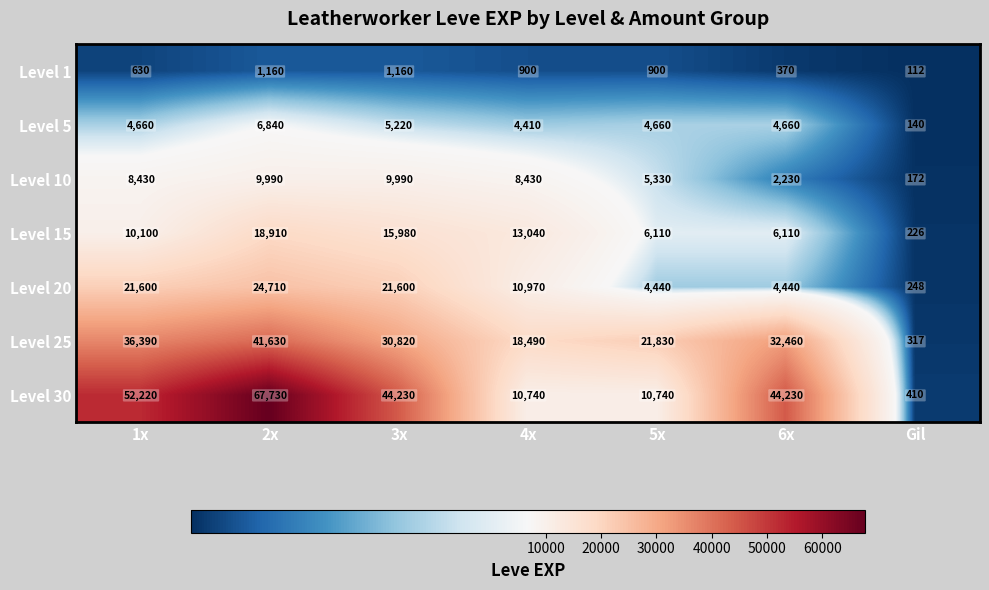

What is the difference between the Level 5 values at Gil and 4x?

4270